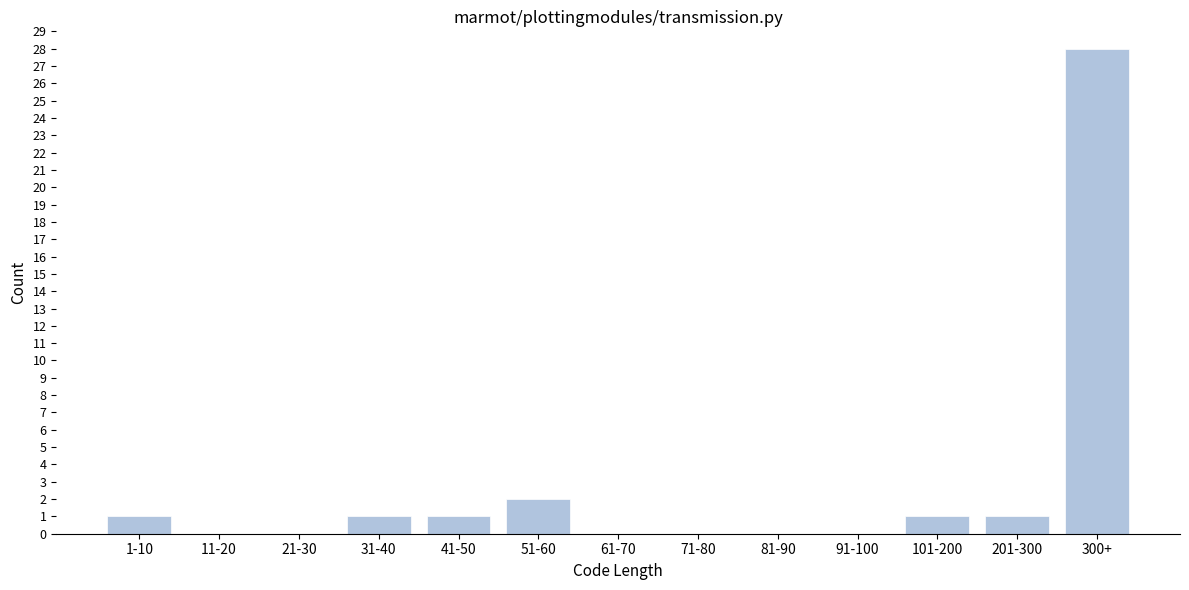

Reading right to left, what are all the values shown in this chart?

300+=28	201-300=1	101-200=1	91-100=0	81-90=0	71-80=0	61-70=0	51-60=2	41-50=1	31-40=1	21-30=0	11-20=0	1-10=1